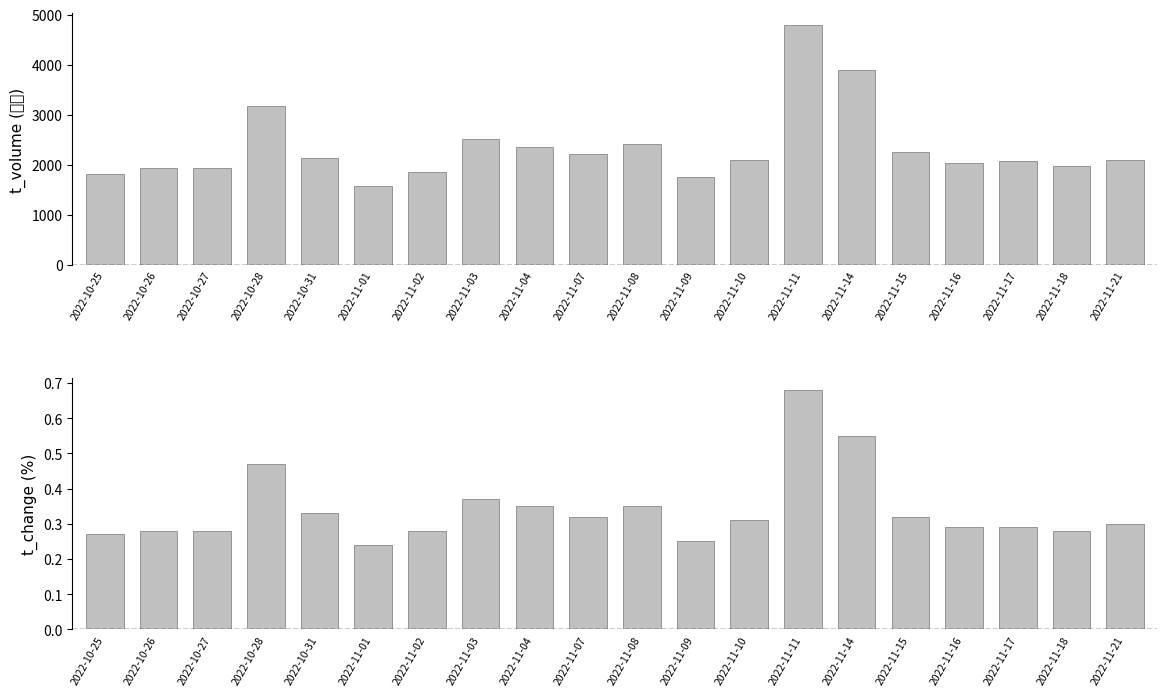

What is the difference between the second highest and minimum values in the t_volume series?

2303.0